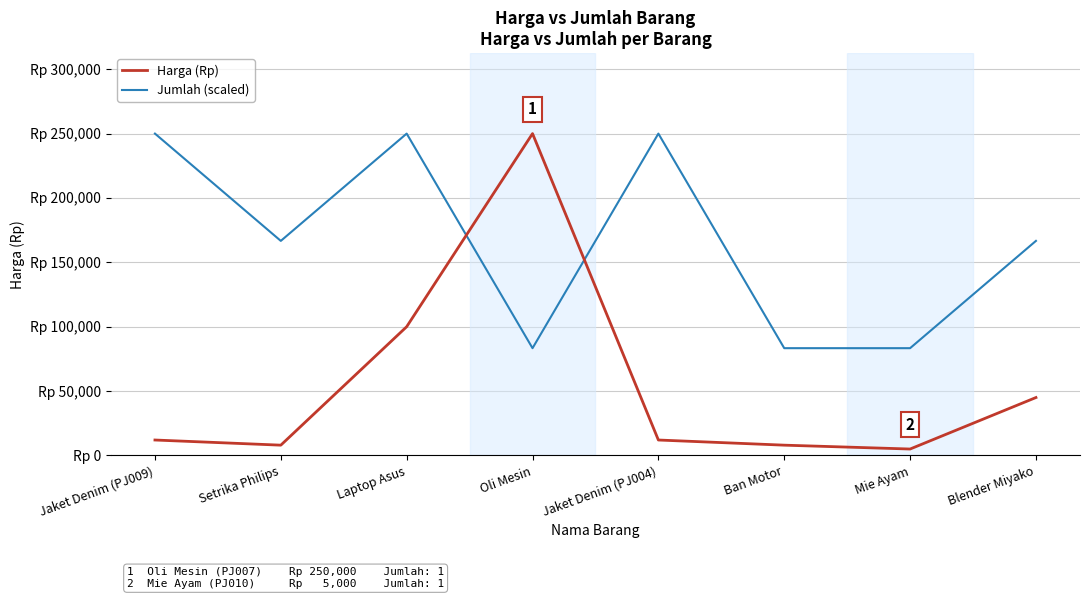

True or false: Jumlah (scaled) has more than 0 interior local peaks.

True